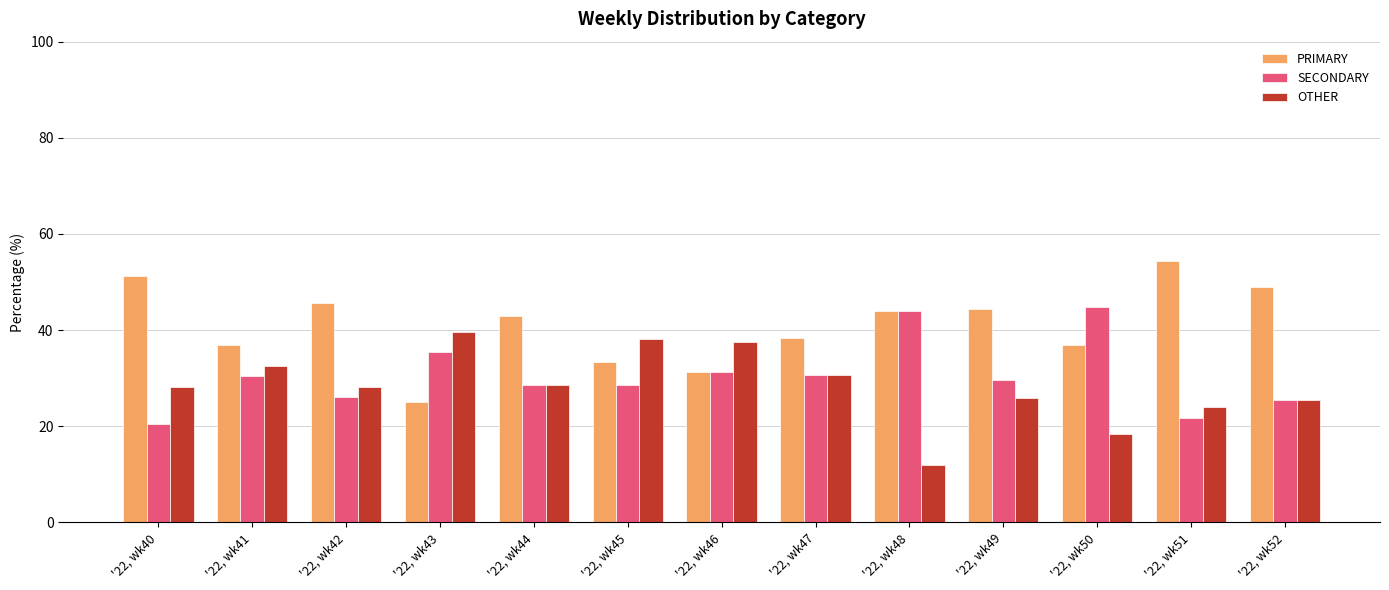

What are all the series names shown in the legend?

PRIMARY, SECONDARY, OTHER